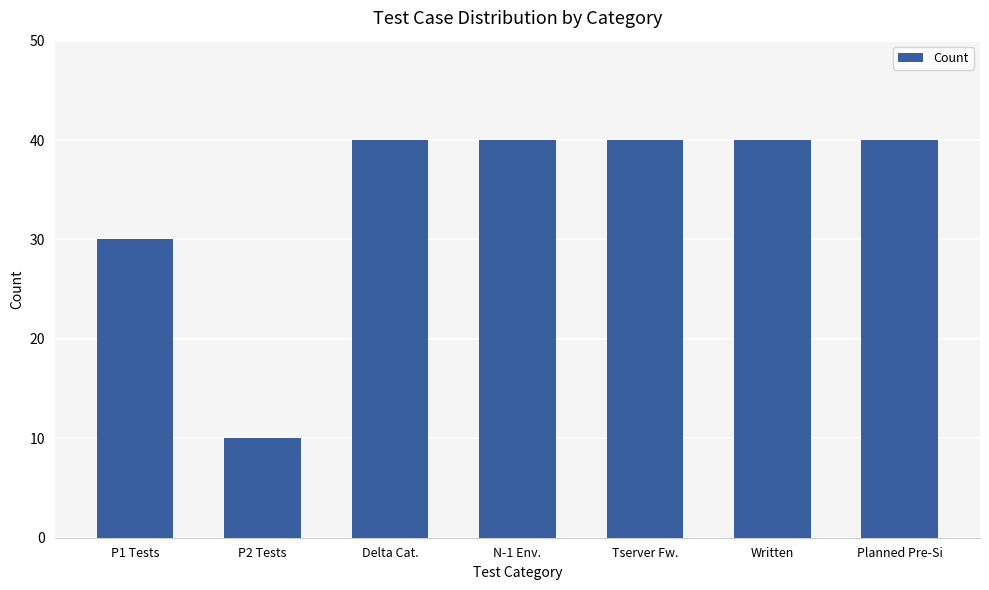

How many values are between 30 and 40?

6